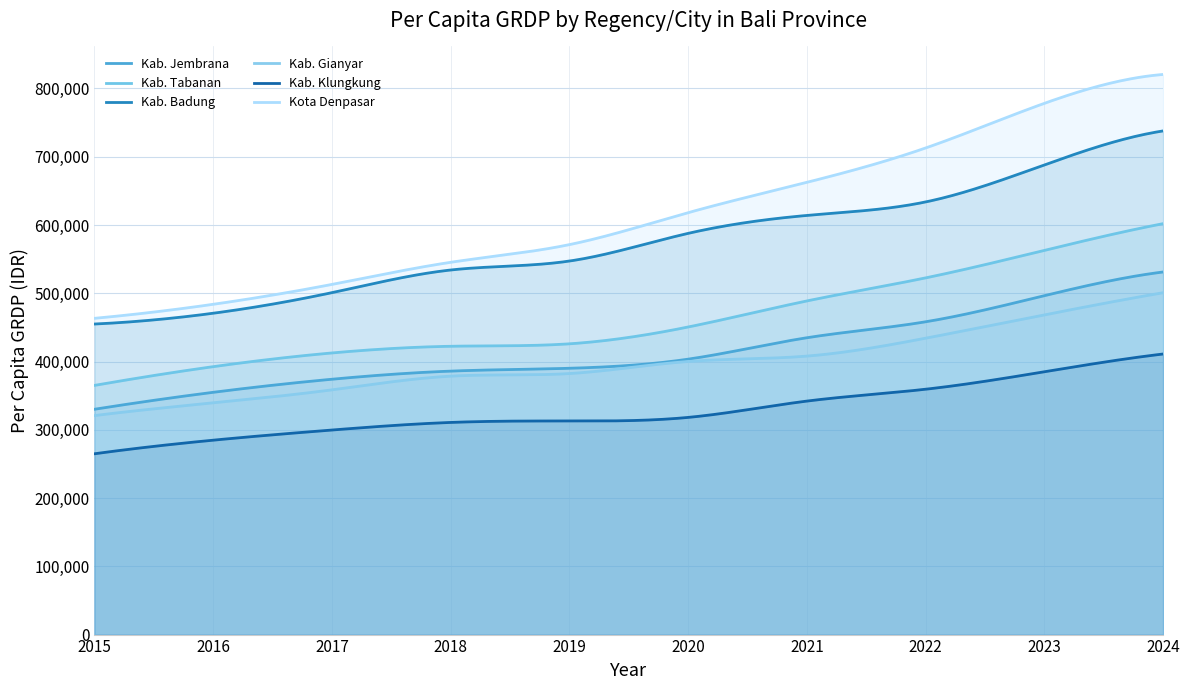

What is the difference between the second highest and second lowest values in the Kab. Gianyar series?

178439.1